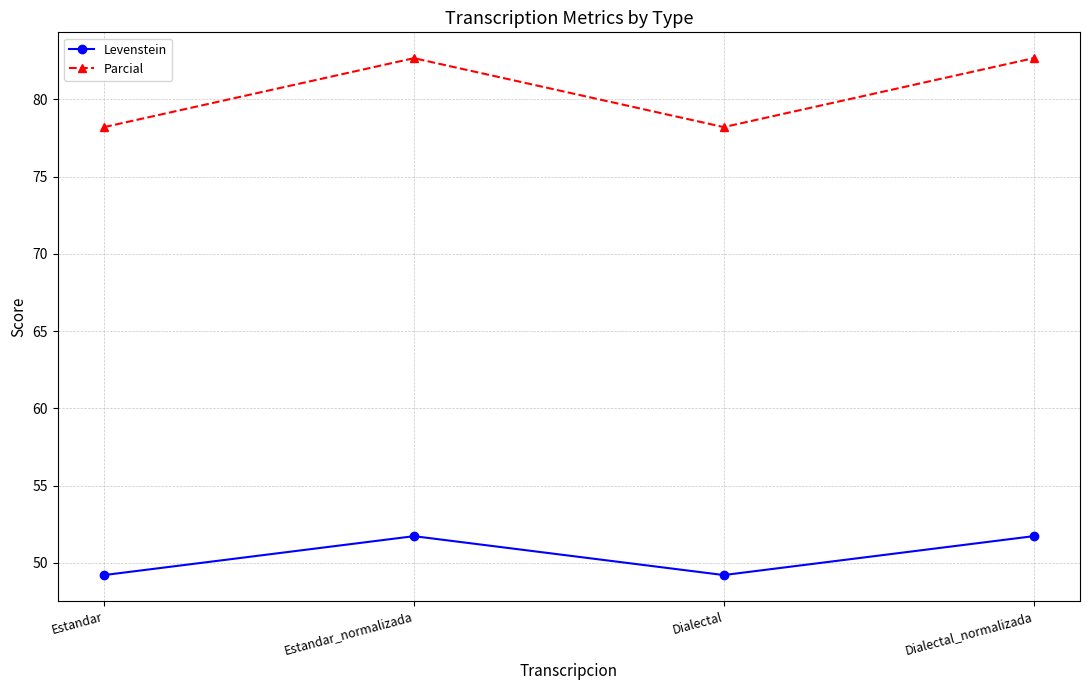

What is the average value of the Levenstein series?

50.5